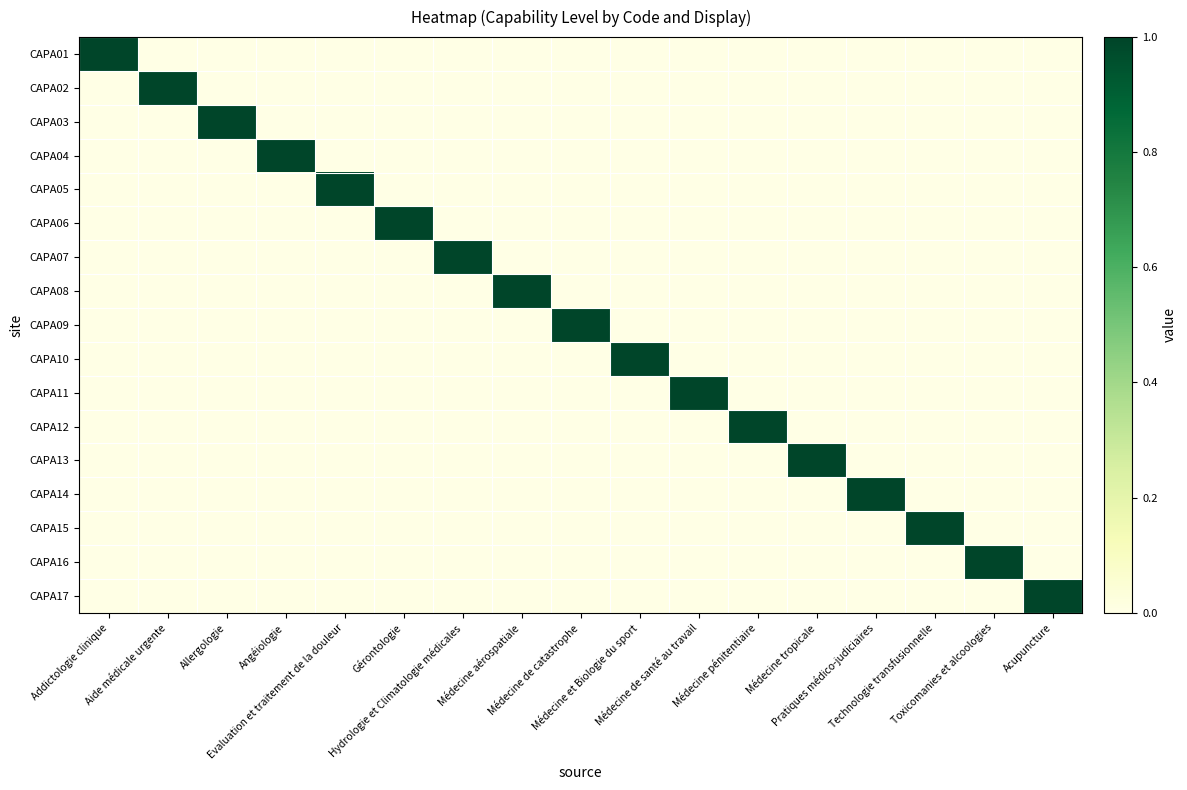

Reading left to right, list all the values displayed in this chart.

CAPA01: Addictologie clinique=1	Aide médicale urgente=0	Allergologie=0	Angéiologie=0	Evaluation et traitement de la douleur=0	Gérontologie=0	Hydrologie et Climatologie médicales=0	Médecine aérospatiale=0	Médecine de catastrophe=0	Médecine et Biologie du sport=0	Médecine de santé au travail=0	Médecine pénitentiaire=0	Médecine tropicale=0	Pratiques médico-judiciaires=0	Technologie transfusionnelle=0	Toxicomanies et alcoologies=0	Acupuncture=0
CAPA02: Addictologie clinique=0	Aide médicale urgente=1	Allergologie=0	Angéiologie=0	Evaluation et traitement de la douleur=0	Gérontologie=0	Hydrologie et Climatologie médicales=0	Médecine aérospatiale=0	Médecine de catastrophe=0	Médecine et Biologie du sport=0	Médecine de santé au travail=0	Médecine pénitentiaire=0	Médecine tropicale=0	Pratiques médico-judiciaires=0	Technologie transfusionnelle=0	Toxicomanies et alcoologies=0	Acupuncture=0
CAPA03: Addictologie clinique=0	Aide médicale urgente=0	Allergologie=1	Angéiologie=0	Evaluation et traitement de la douleur=0	Gérontologie=0	Hydrologie et Climatologie médicales=0	Médecine aérospatiale=0	Médecine de catastrophe=0	Médecine et Biologie du sport=0	Médecine de santé au travail=0	Médecine pénitentiaire=0	Médecine tropicale=0	Pratiques médico-judiciaires=0	Technologie transfusionnelle=0	Toxicomanies et alcoologies=0	Acupuncture=0
CAPA04: Addictologie clinique=0	Aide médicale urgente=0	Allergologie=0	Angéiologie=1	Evaluation et traitement de la douleur=0	Gérontologie=0	Hydrologie et Climatologie médicales=0	Médecine aérospatiale=0	Médecine de catastrophe=0	Médecine et Biologie du sport=0	Médecine de santé au travail=0	Médecine pénitentiaire=0	Médecine tropicale=0	Pratiques médico-judiciaires=0	Technologie transfusionnelle=0	Toxicomanies et alcoologies=0	Acupuncture=0
CAPA05: Addictologie clinique=0	Aide médicale urgente=0	Allergologie=0	Angéiologie=0	Evaluation et traitement de la douleur=1	Gérontologie=0	Hydrologie et Climatologie médicales=0	Médecine aérospatiale=0	Médecine de catastrophe=0	Médecine et Biologie du sport=0	Médecine de santé au travail=0	Médecine pénitentiaire=0	Médecine tropicale=0	Pratiques médico-judiciaires=0	Technologie transfusionnelle=0	Toxicomanies et alcoologies=0	Acupuncture=0
CAPA06: Addictologie clinique=0	Aide médicale urgente=0	Allergologie=0	Angéiologie=0	Evaluation et traitement de la douleur=0	Gérontologie=1	Hydrologie et Climatologie médicales=0	Médecine aérospatiale=0	Médecine de catastrophe=0	Médecine et Biologie du sport=0	Médecine de santé au travail=0	Médecine pénitentiaire=0	Médecine tropicale=0	Pratiques médico-judiciaires=0	Technologie transfusionnelle=0	Toxicomanies et alcoologies=0	Acupuncture=0
CAPA07: Addictologie clinique=0	Aide médicale urgente=0	Allergologie=0	Angéiologie=0	Evaluation et traitement de la douleur=0	Gérontologie=0	Hydrologie et Climatologie médicales=1	Médecine aérospatiale=0	Médecine de catastrophe=0	Médecine et Biologie du sport=0	Médecine de santé au travail=0	Médecine pénitentiaire=0	Médecine tropicale=0	Pratiques médico-judiciaires=0	Technologie transfusionnelle=0	Toxicomanies et alcoologies=0	Acupuncture=0
CAPA08: Addictologie clinique=0	Aide médicale urgente=0	Allergologie=0	Angéiologie=0	Evaluation et traitement de la douleur=0	Gérontologie=0	Hydrologie et Climatologie médicales=0	Médecine aérospatiale=1	Médecine de catastrophe=0	Médecine et Biologie du sport=0	Médecine de santé au travail=0	Médecine pénitentiaire=0	Médecine tropicale=0	Pratiques médico-judiciaires=0	Technologie transfusionnelle=0	Toxicomanies et alcoologies=0	Acupuncture=0
CAPA09: Addictologie clinique=0	Aide médicale urgente=0	Allergologie=0	Angéiologie=0	Evaluation et traitement de la douleur=0	Gérontologie=0	Hydrologie et Climatologie médicales=0	Médecine aérospatiale=0	Médecine de catastrophe=1	Médecine et Biologie du sport=0	Médecine de santé au travail=0	Médecine pénitentiaire=0	Médecine tropicale=0	Pratiques médico-judiciaires=0	Technologie transfusionnelle=0	Toxicomanies et alcoologies=0	Acupuncture=0
CAPA10: Addictologie clinique=0	Aide médicale urgente=0	Allergologie=0	Angéiologie=0	Evaluation et traitement de la douleur=0	Gérontologie=0	Hydrologie et Climatologie médicales=0	Médecine aérospatiale=0	Médecine de catastrophe=0	Médecine et Biologie du sport=1	Médecine de santé au travail=0	Médecine pénitentiaire=0	Médecine tropicale=0	Pratiques médico-judiciaires=0	Technologie transfusionnelle=0	Toxicomanies et alcoologies=0	Acupuncture=0
CAPA11: Addictologie clinique=0	Aide médicale urgente=0	Allergologie=0	Angéiologie=0	Evaluation et traitement de la douleur=0	Gérontologie=0	Hydrologie et Climatologie médicales=0	Médecine aérospatiale=0	Médecine de catastrophe=0	Médecine et Biologie du sport=0	Médecine de santé au travail=1	Médecine pénitentiaire=0	Médecine tropicale=0	Pratiques médico-judiciaires=0	Technologie transfusionnelle=0	Toxicomanies et alcoologies=0	Acupuncture=0
CAPA12: Addictologie clinique=0	Aide médicale urgente=0	Allergologie=0	Angéiologie=0	Evaluation et traitement de la douleur=0	Gérontologie=0	Hydrologie et Climatologie médicales=0	Médecine aérospatiale=0	Médecine de catastrophe=0	Médecine et Biologie du sport=0	Médecine de santé au travail=0	Médecine pénitentiaire=1	Médecine tropicale=0	Pratiques médico-judiciaires=0	Technologie transfusionnelle=0	Toxicomanies et alcoologies=0	Acupuncture=0
CAPA13: Addictologie clinique=0	Aide médicale urgente=0	Allergologie=0	Angéiologie=0	Evaluation et traitement de la douleur=0	Gérontologie=0	Hydrologie et Climatologie médicales=0	Médecine aérospatiale=0	Médecine de catastrophe=0	Médecine et Biologie du sport=0	Médecine de santé au travail=0	Médecine pénitentiaire=0	Médecine tropicale=1	Pratiques médico-judiciaires=0	Technologie transfusionnelle=0	Toxicomanies et alcoologies=0	Acupuncture=0
CAPA14: Addictologie clinique=0	Aide médicale urgente=0	Allergologie=0	Angéiologie=0	Evaluation et traitement de la douleur=0	Gérontologie=0	Hydrologie et Climatologie médicales=0	Médecine aérospatiale=0	Médecine de catastrophe=0	Médecine et Biologie du sport=0	Médecine de santé au travail=0	Médecine pénitentiaire=0	Médecine tropicale=0	Pratiques médico-judiciaires=1	Technologie transfusionnelle=0	Toxicomanies et alcoologies=0	Acupuncture=0
CAPA15: Addictologie clinique=0	Aide médicale urgente=0	Allergologie=0	Angéiologie=0	Evaluation et traitement de la douleur=0	Gérontologie=0	Hydrologie et Climatologie médicales=0	Médecine aérospatiale=0	Médecine de catastrophe=0	Médecine et Biologie du sport=0	Médecine de santé au travail=0	Médecine pénitentiaire=0	Médecine tropicale=0	Pratiques médico-judiciaires=0	Technologie transfusionnelle=1	Toxicomanies et alcoologies=0	Acupuncture=0
CAPA16: Addictologie clinique=0	Aide médicale urgente=0	Allergologie=0	Angéiologie=0	Evaluation et traitement de la douleur=0	Gérontologie=0	Hydrologie et Climatologie médicales=0	Médecine aérospatiale=0	Médecine de catastrophe=0	Médecine et Biologie du sport=0	Médecine de santé au travail=0	Médecine pénitentiaire=0	Médecine tropicale=0	Pratiques médico-judiciaires=0	Technologie transfusionnelle=0	Toxicomanies et alcoologies=1	Acupuncture=0
CAPA17: Addictologie clinique=0	Aide médicale urgente=0	Allergologie=0	Angéiologie=0	Evaluation et traitement de la douleur=0	Gérontologie=0	Hydrologie et Climatologie médicales=0	Médecine aérospatiale=0	Médecine de catastrophe=0	Médecine et Biologie du sport=0	Médecine de santé au travail=0	Médecine pénitentiaire=0	Médecine tropicale=0	Pratiques médico-judiciaires=0	Technologie transfusionnelle=0	Toxicomanies et alcoologies=0	Acupuncture=1